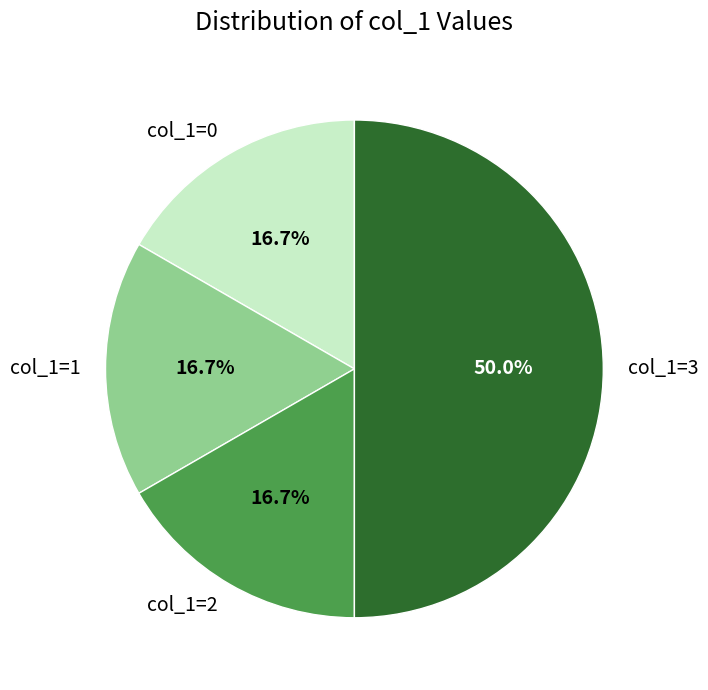

True or false: col_1=3 accounts for 50% of the total.

True